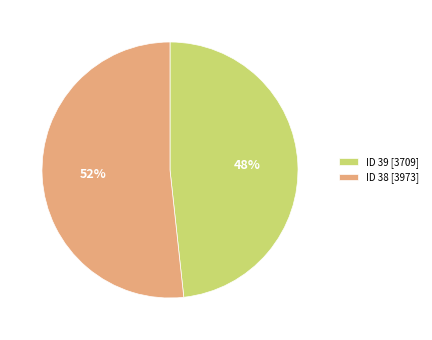

To the nearest percent, what portion does ID 39 [3709] represent?

48%